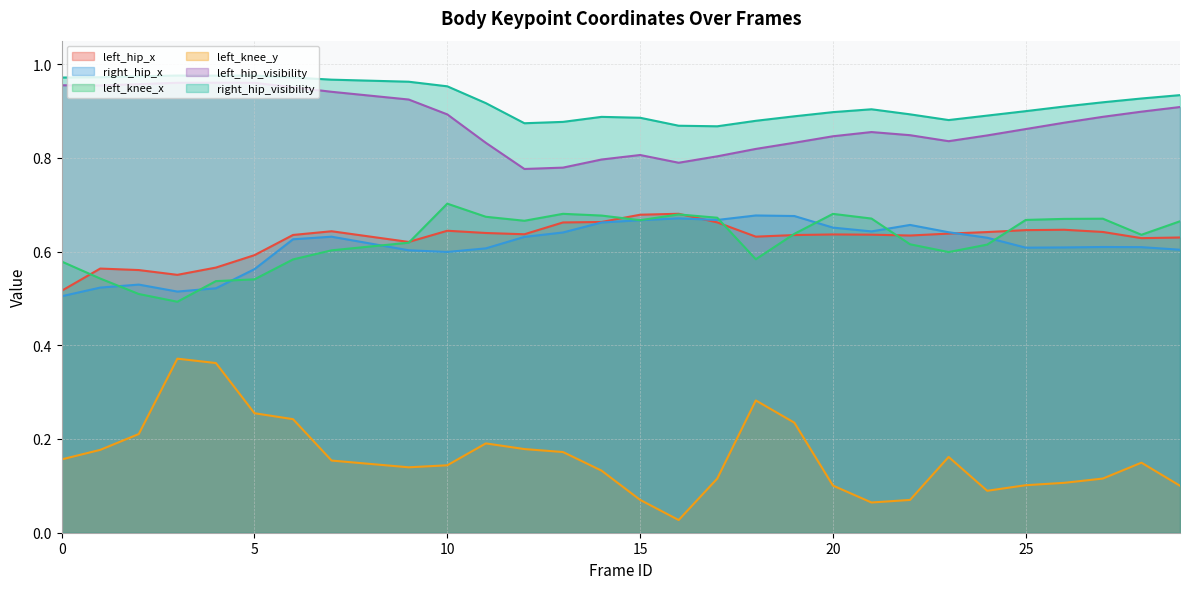

True or false: right_hip_x and left_knee_y intersect in this chart.

False